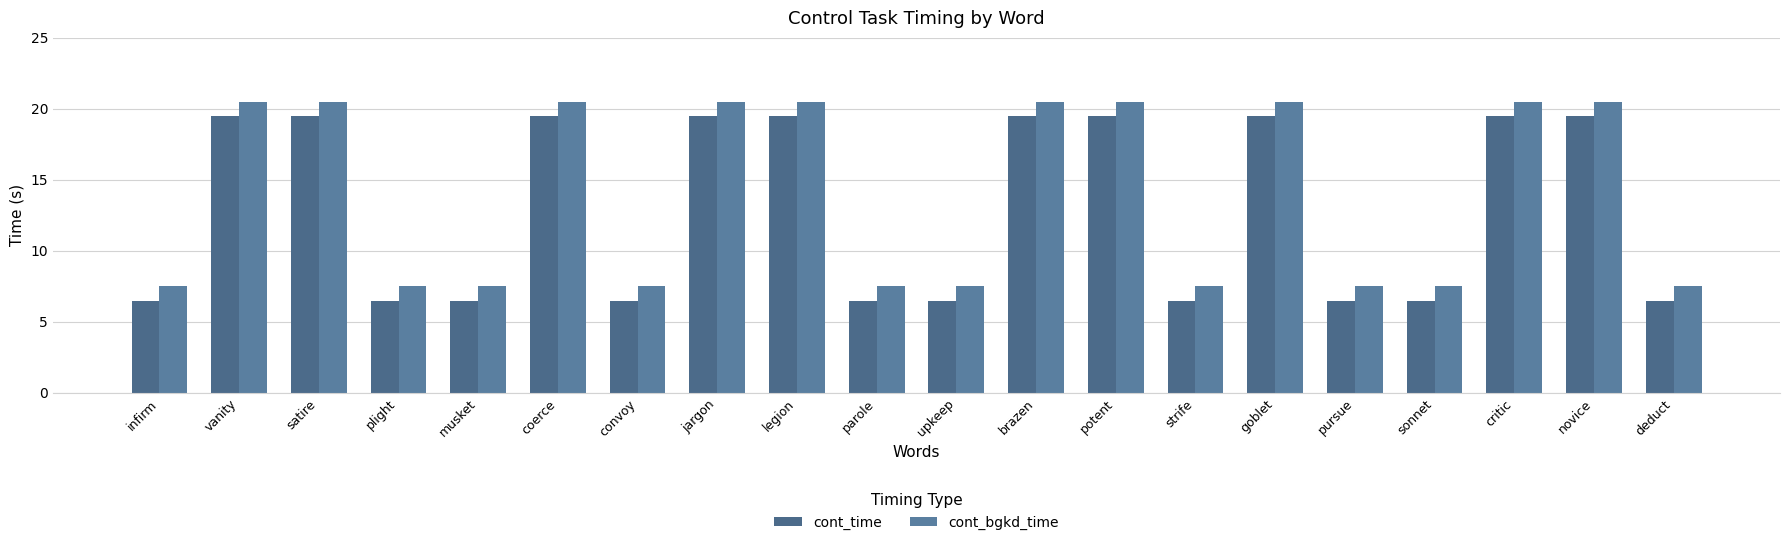

What is the difference between the cont_bgkd_time values at infirm and critic?

13.0